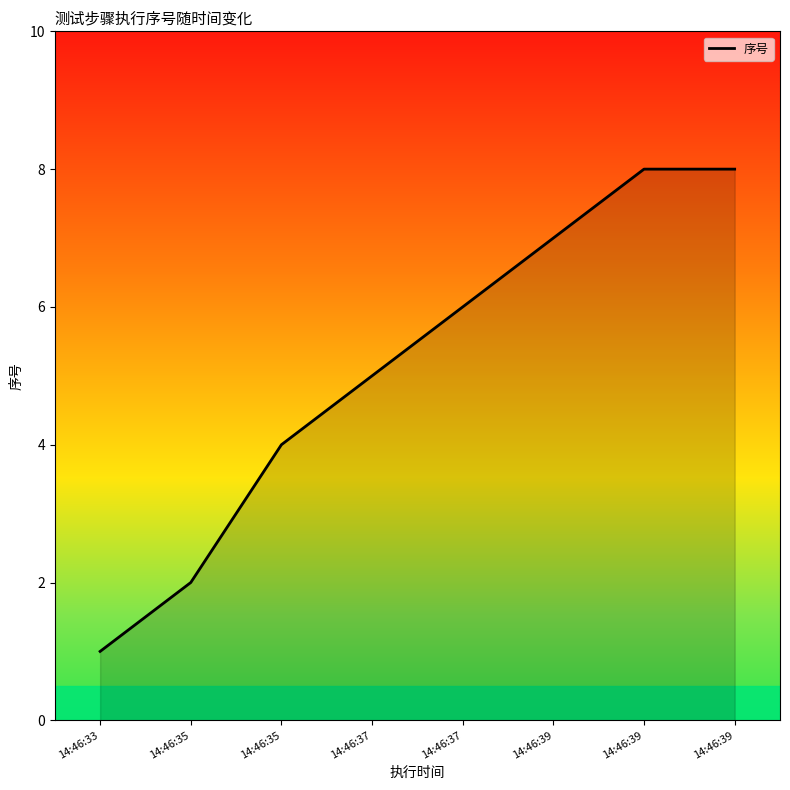

List the labels in order of value, largest first.

14:46:39, 14:46:39, 14:46:39, 14:46:37, 14:46:37, 14:46:35, 14:46:35, 14:46:33